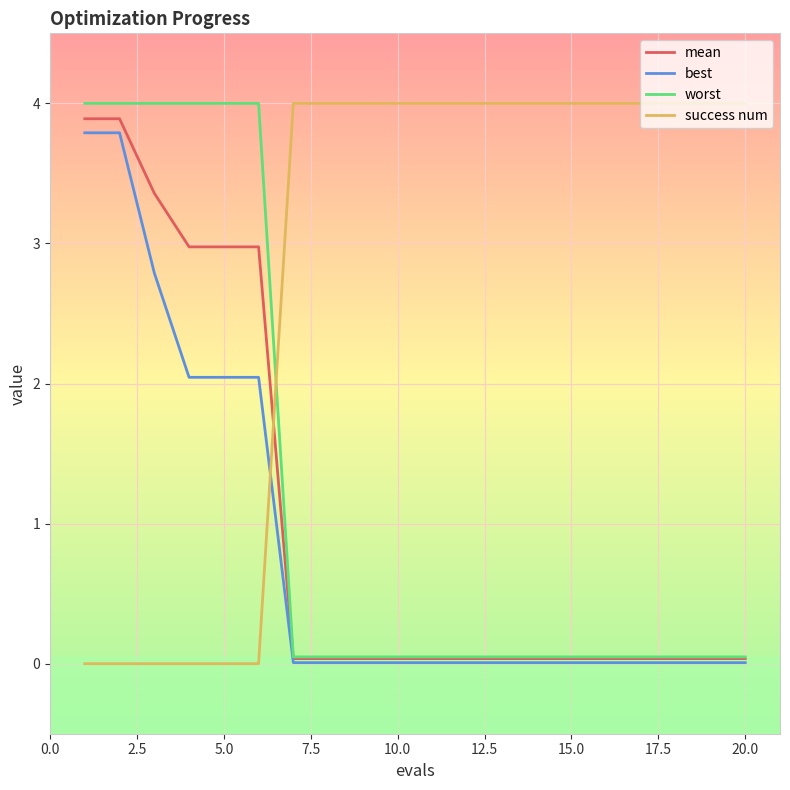

Which series has the largest total across all categories?

success num